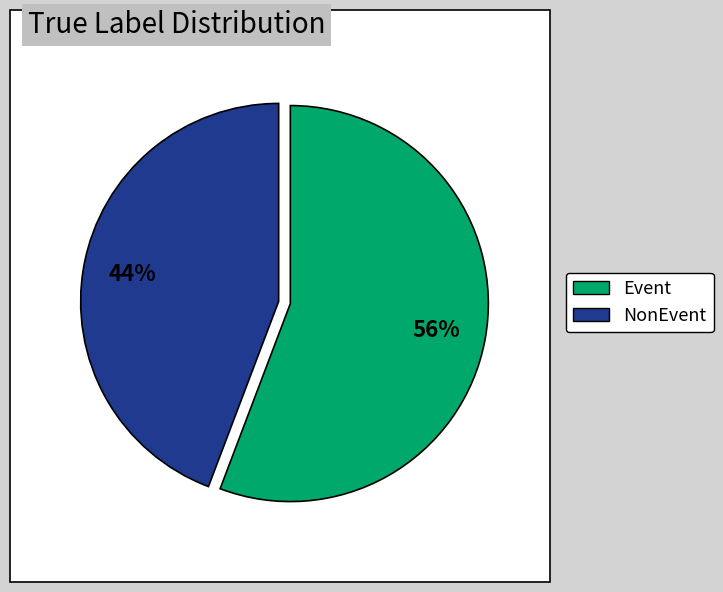

Which category has the biggest portion of the pie?

Event